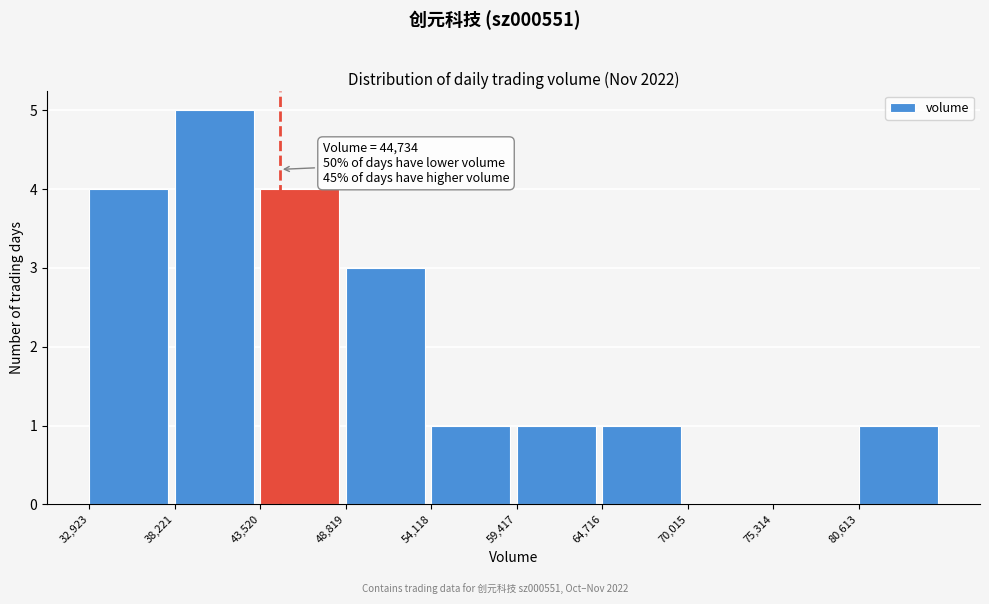

Over which range of the x-axis is the bar tallest?

38000 to 44000